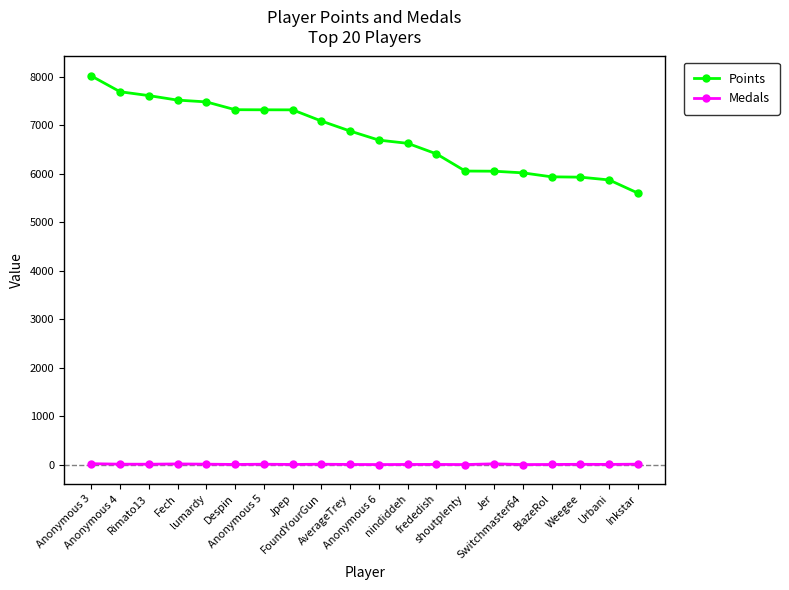

What is the value of the Points point at the 11th from the left?

6695